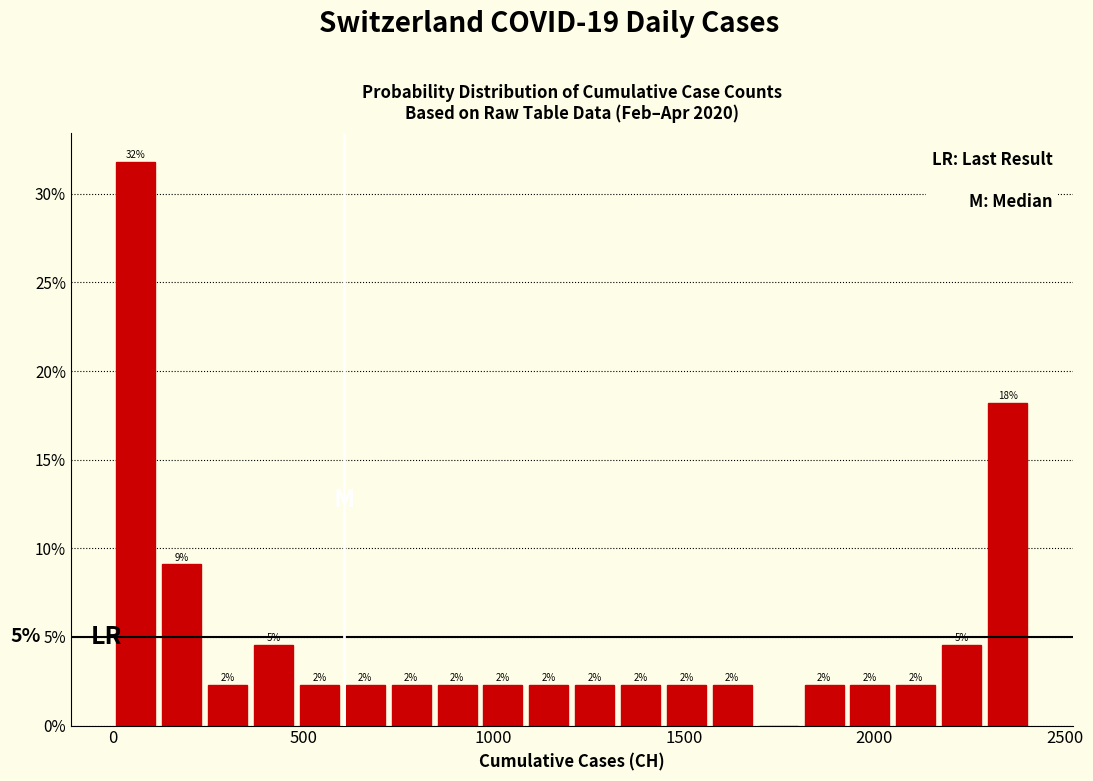

Read against the x-axis, roughly where is the centre of the tallest bar?

50